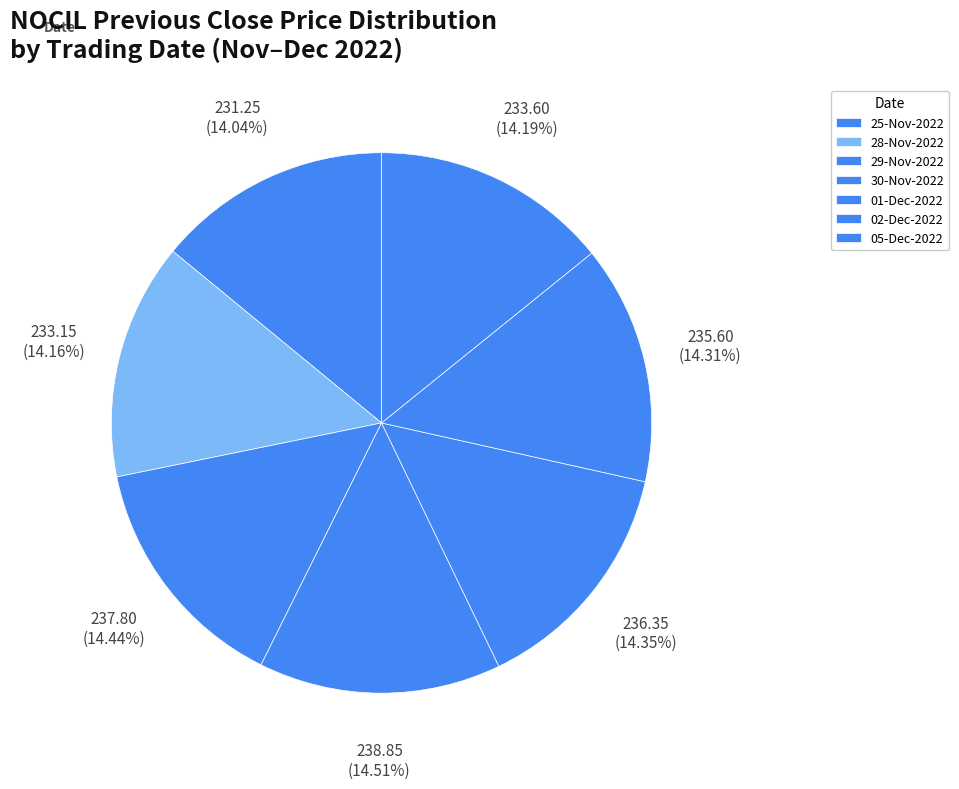

What percentage is NOT represented by 01-Dec-2022?

85.6%